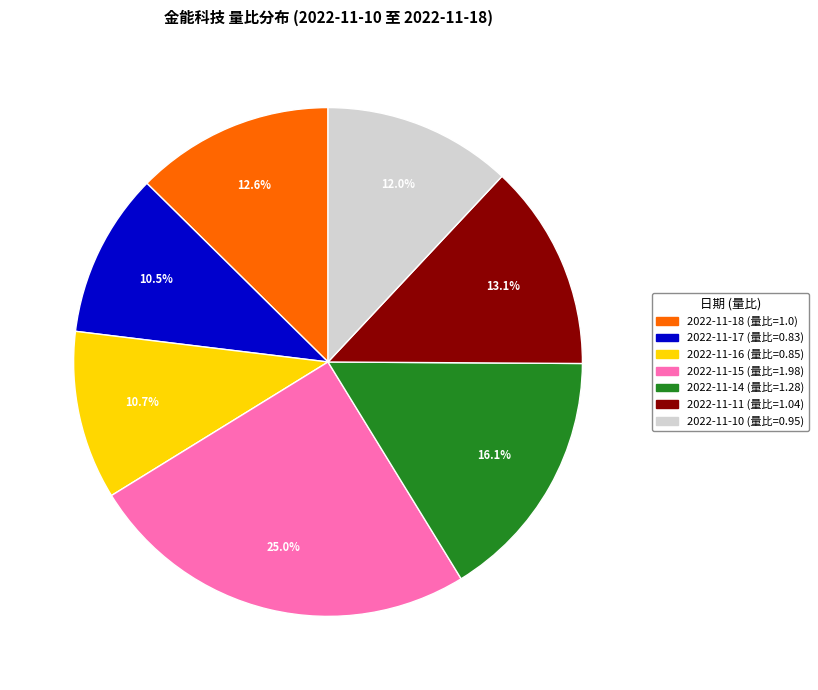

What is the largest slice in the pie chart?

2022-11-15